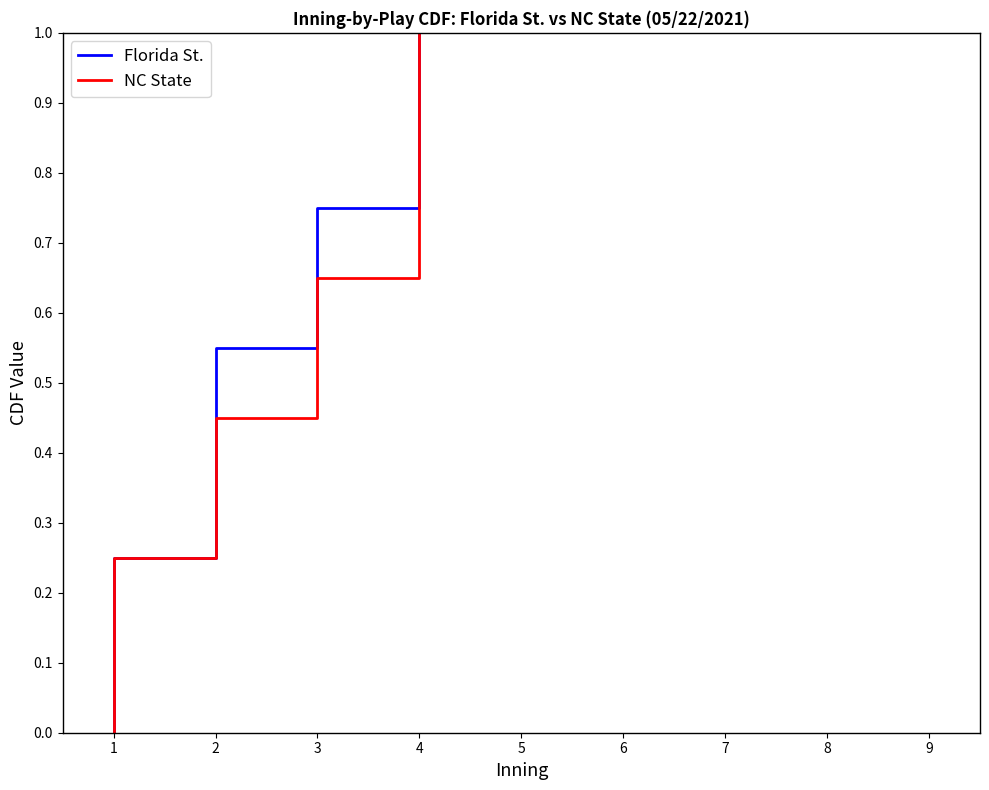

True or false: NC State and Florida St. intersect in this chart.

False